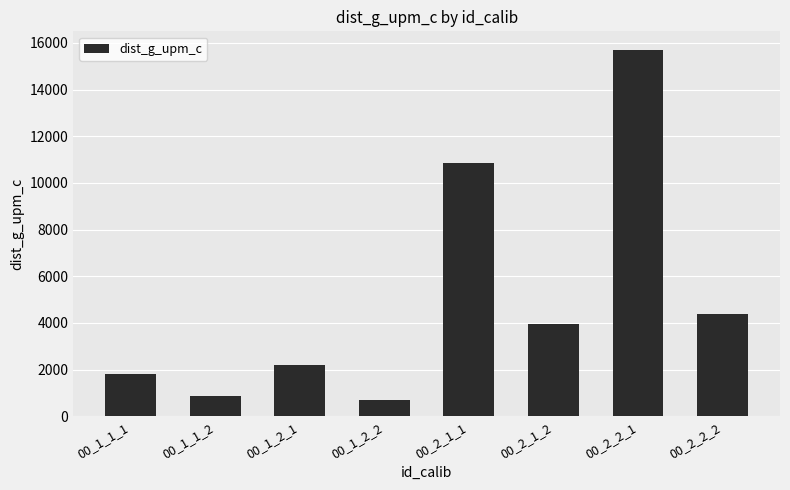

The value at 00_2_2_1 is 8105.3. True or false?

False